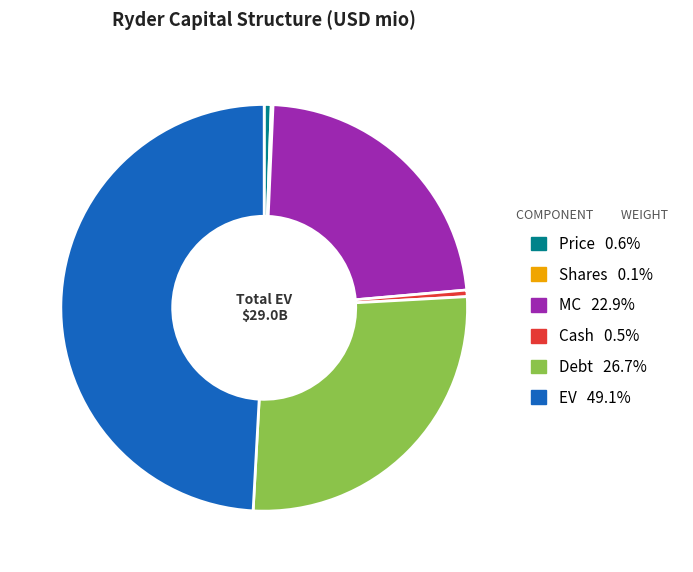

What is the ratio of the value at MC to the value at Debt?

0.9